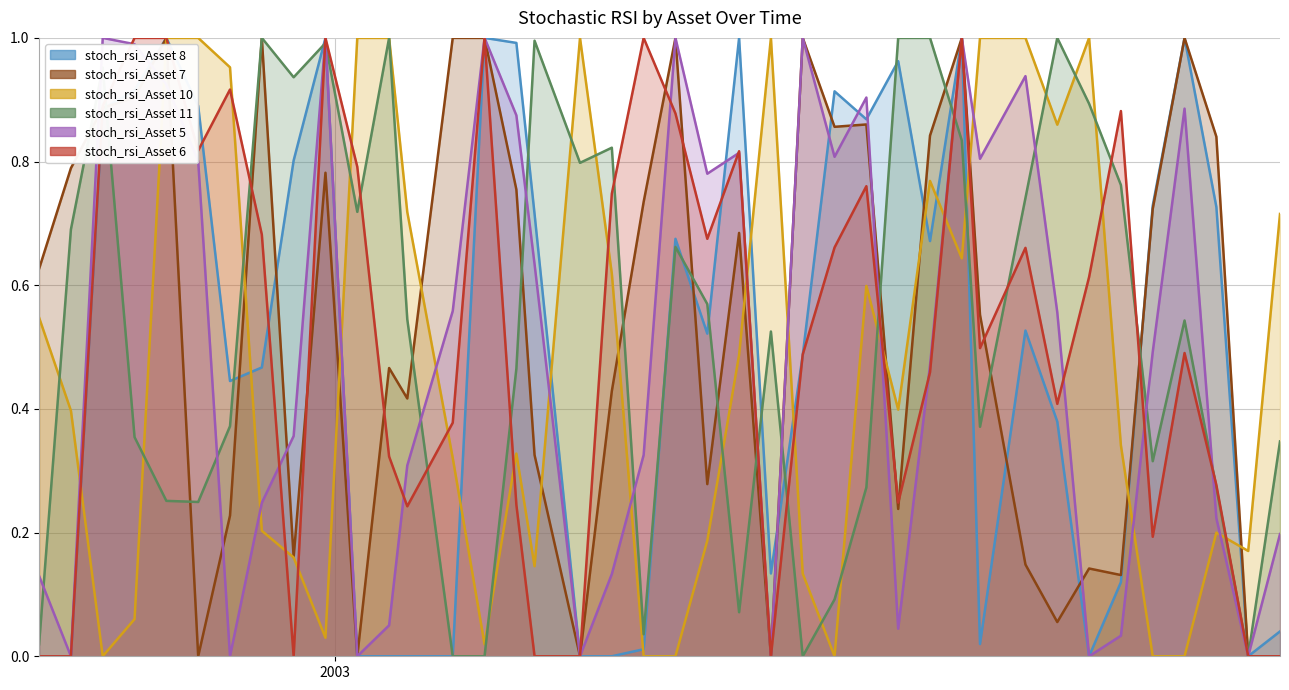

What is the sum of the stoch_rsi_Asset 10 values at 2002-11-04 and 2002-11-11?

0.4